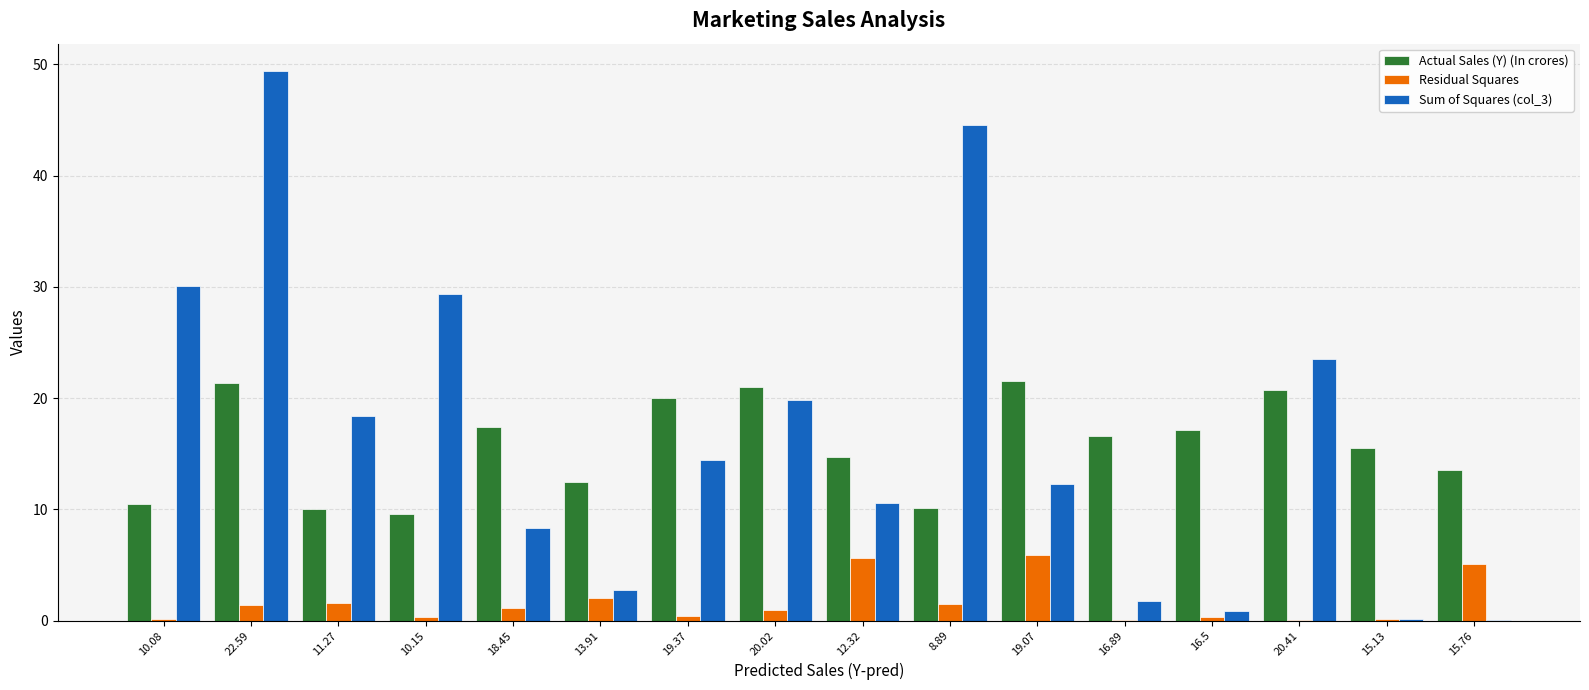

What is the greatest value displayed?

49.4